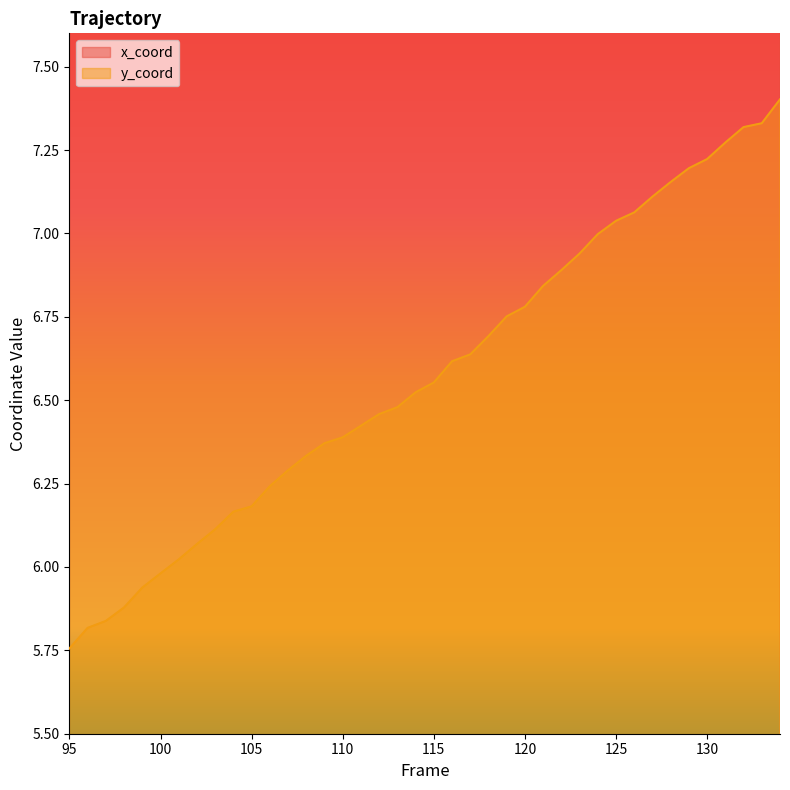

Which series has the widest spread of values?

y_coord